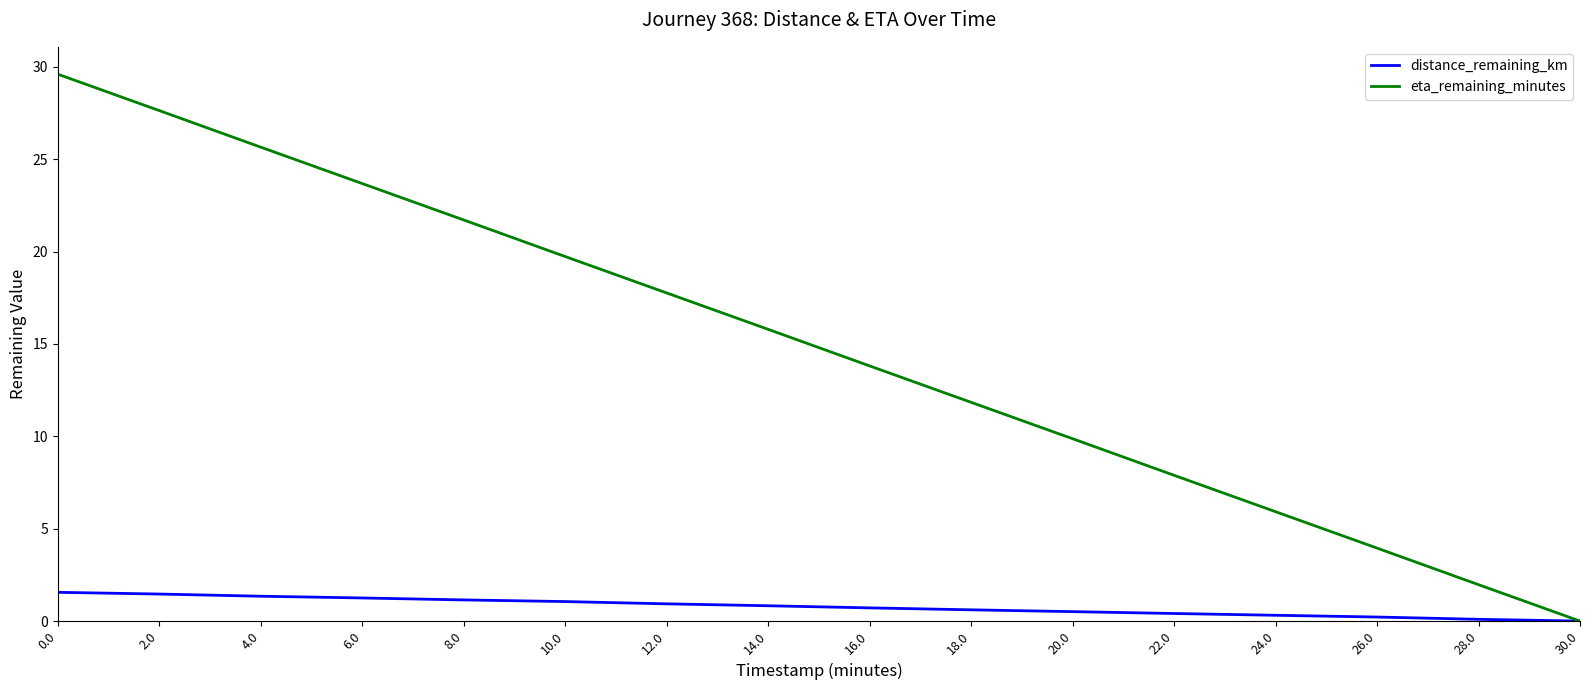

What is the spread (max minus min) of values at 4.0?

24.3